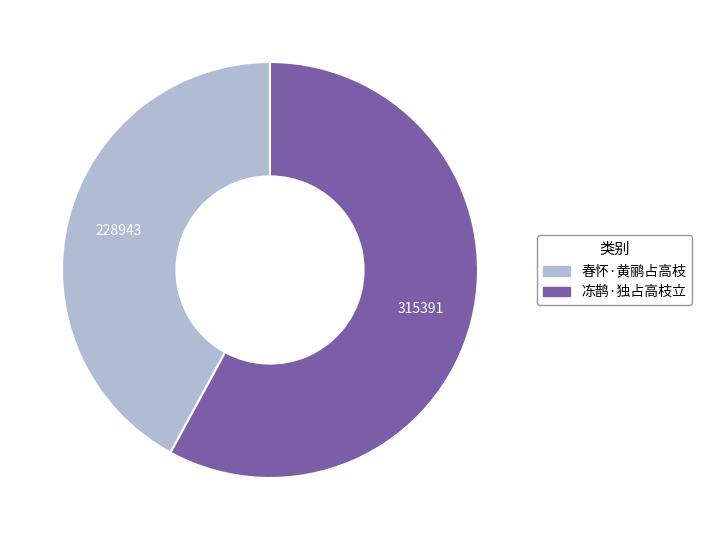

How many slices are in this pie chart?

2